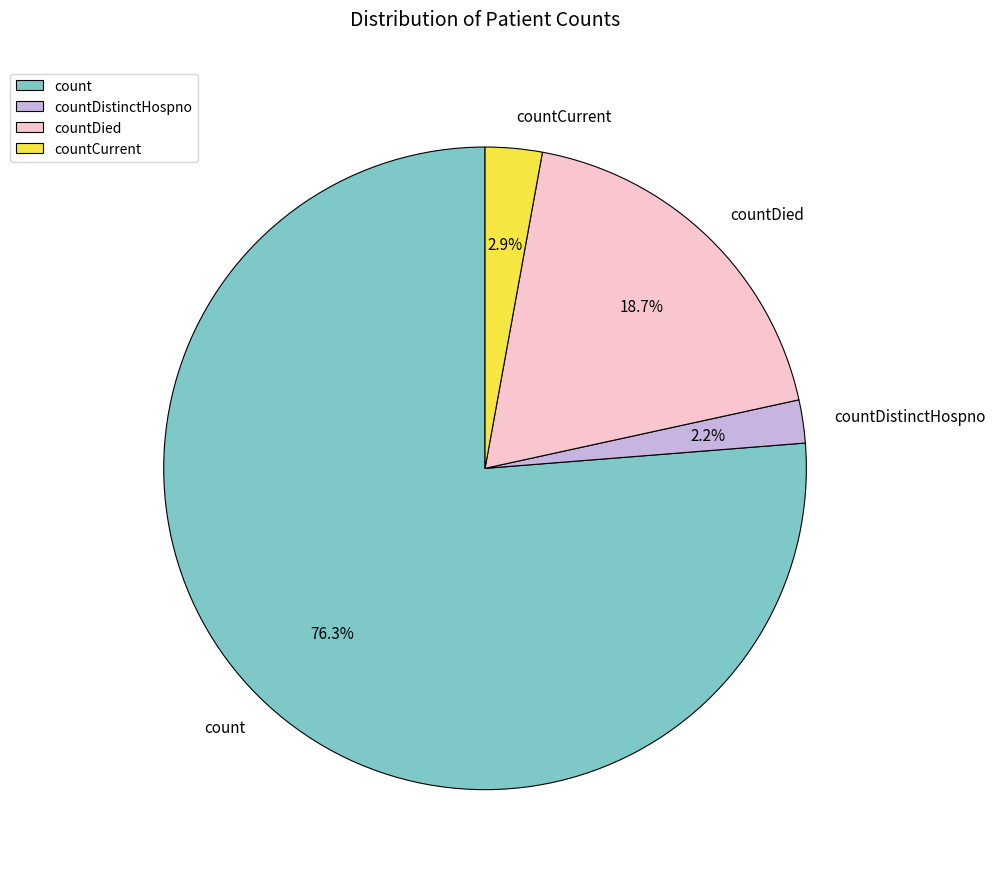

How many slices are in this pie chart?

4